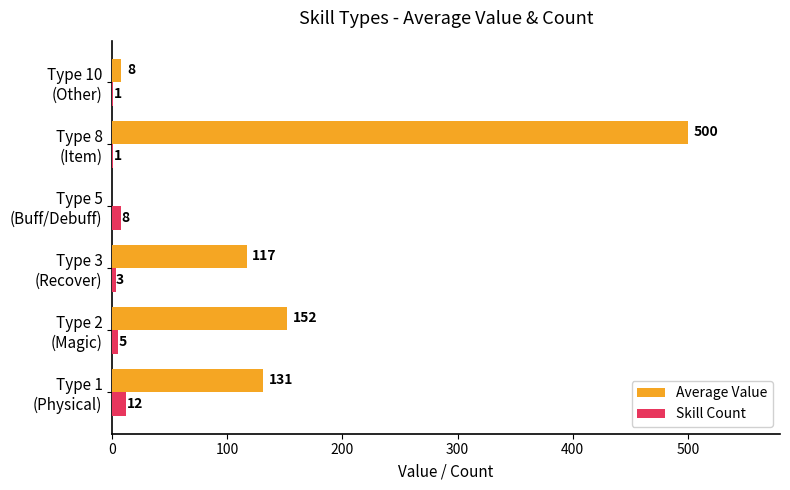

What is the sum of all Skill Count values?

30.0